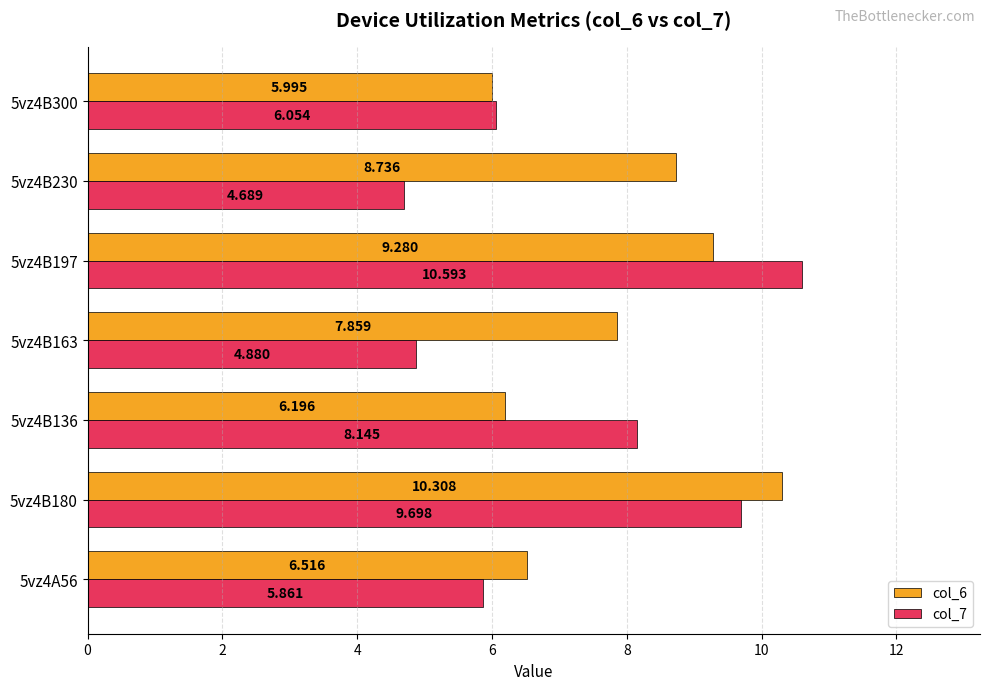

At which label is col_7 closest to 7?

5vz4B300